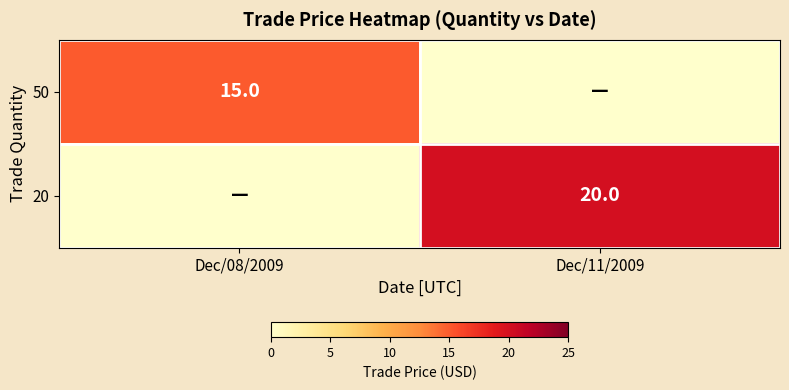

True or false: 20 has a value of 20 at Dec/11/2009.

True